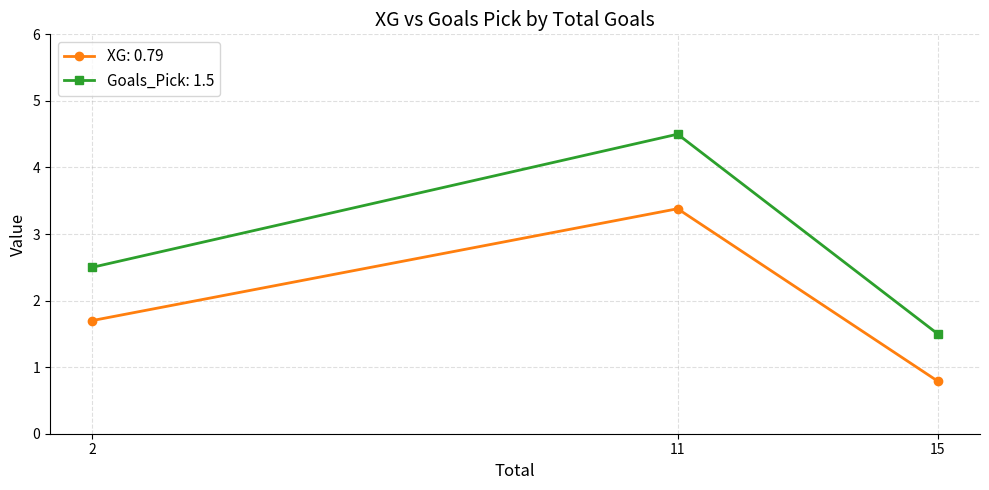

At which category is the sum across all series the highest?

11